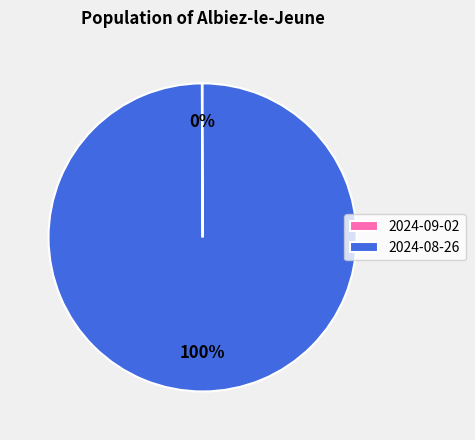

To the nearest percent, what is the difference between the largest and smallest slice percentages?

100%